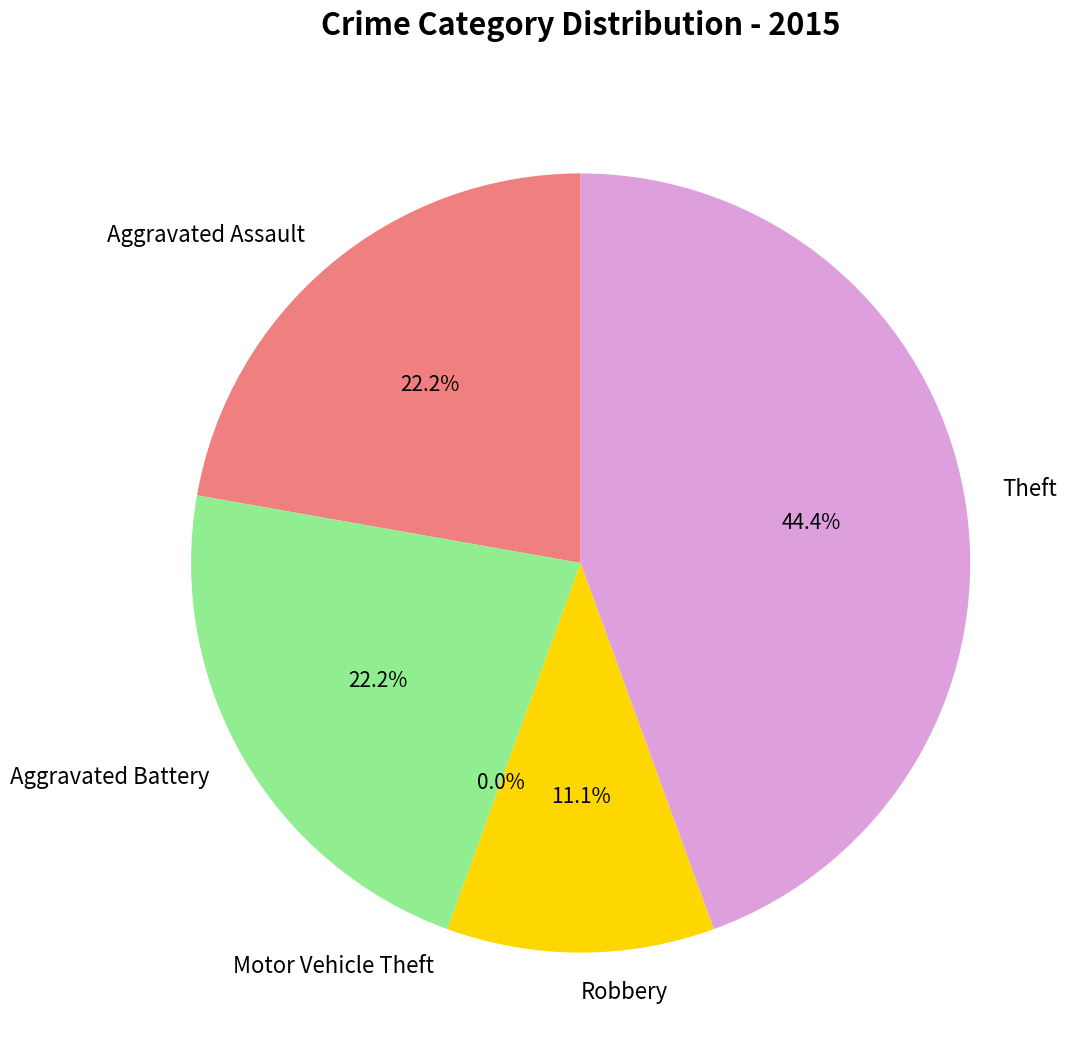

To the nearest percent, what is the difference between the largest and smallest slice percentages?

44%